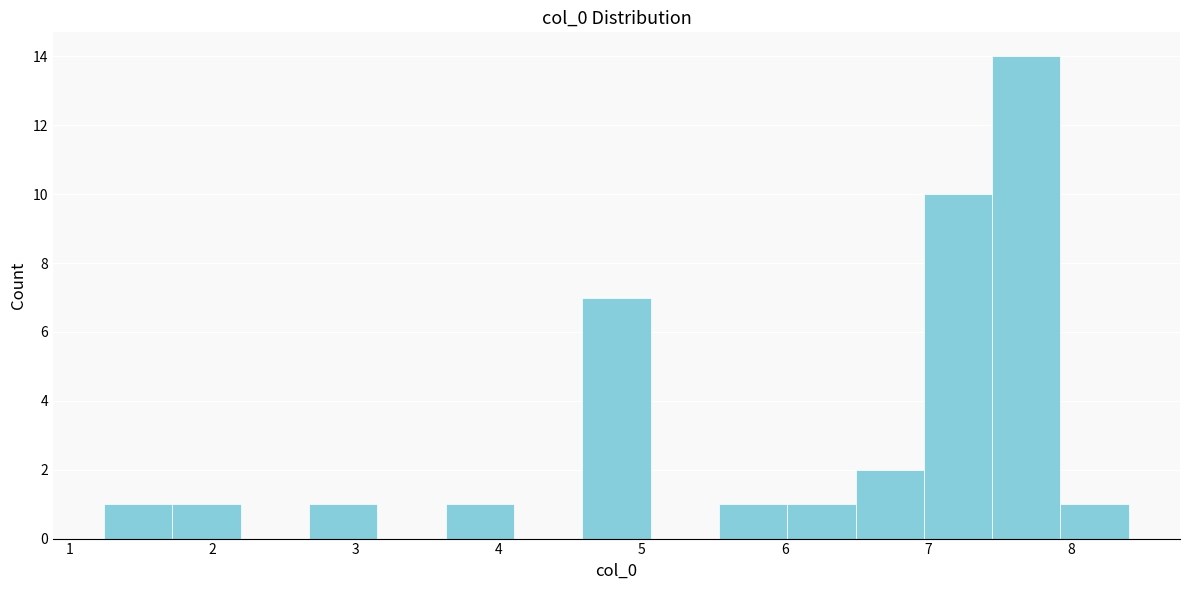

Reading left to right, transcribe this chart: for each bar, give the range it covers on the x-axis and its height. Neither the bar edges nor the heights are printed on the chart, so give them approximately, as read against the axes.

1.2 to 1.7: 1
1.7 to 2.2: 1
2.2 to 2.7: 0
2.7 to 3.2: 1
3.2 to 3.6: 0
3.6 to 4.1: 1
4.1 to 4.6: 0
4.6 to 5.1: 7
5.1 to 5.5: 0
5.5 to 6.0: 1
6.0 to 6.5: 1
6.5 to 7.0: 2
7.0 to 7.4: 10
7.4 to 7.9: 14
7.9 to 8.4: 1